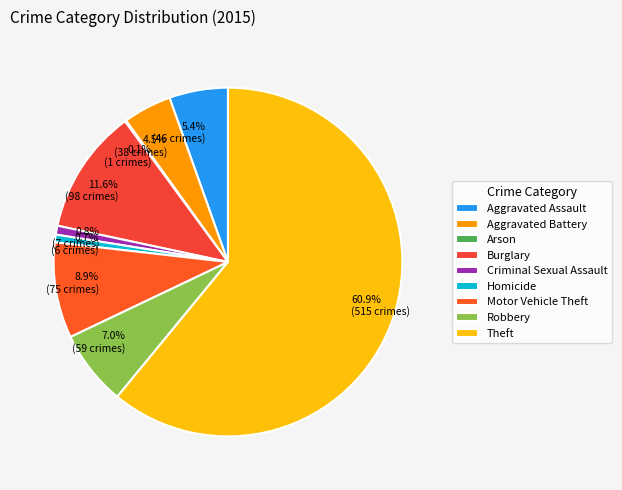

To the nearest percent, what is the difference between the Aggravated Battery and Arson slice percentages?

4%